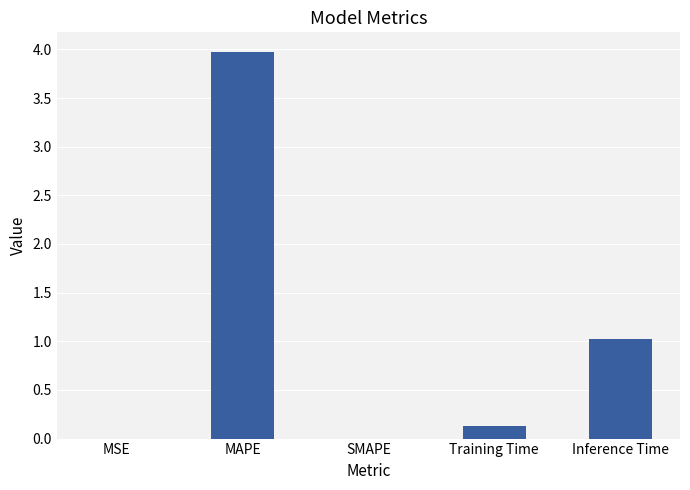

Which label corresponds to the largest value in the chart?

MAPE